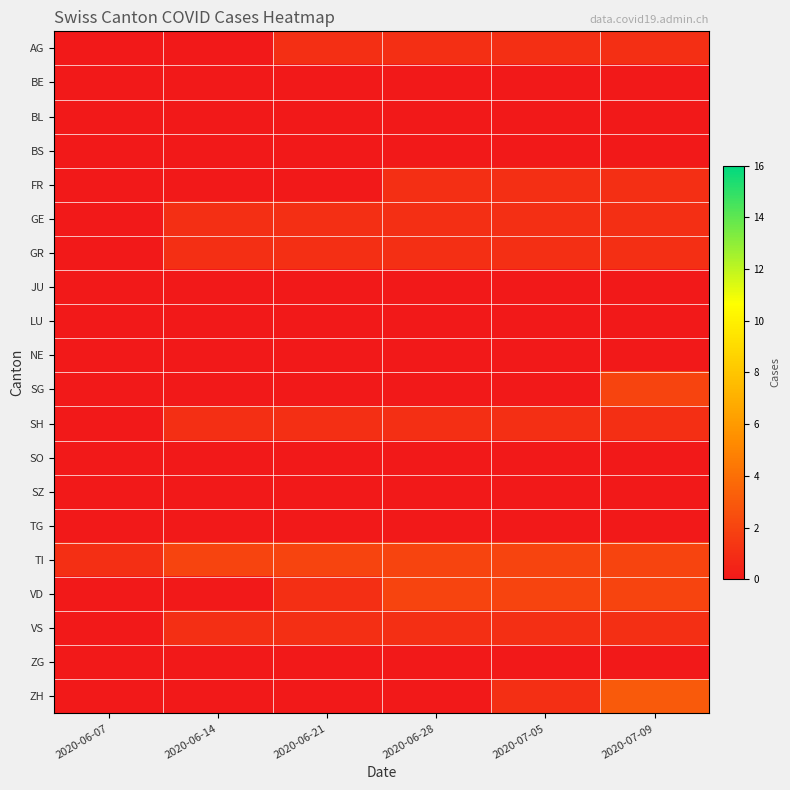

Which label corresponds to the largest value in the chart?

2020-07-09